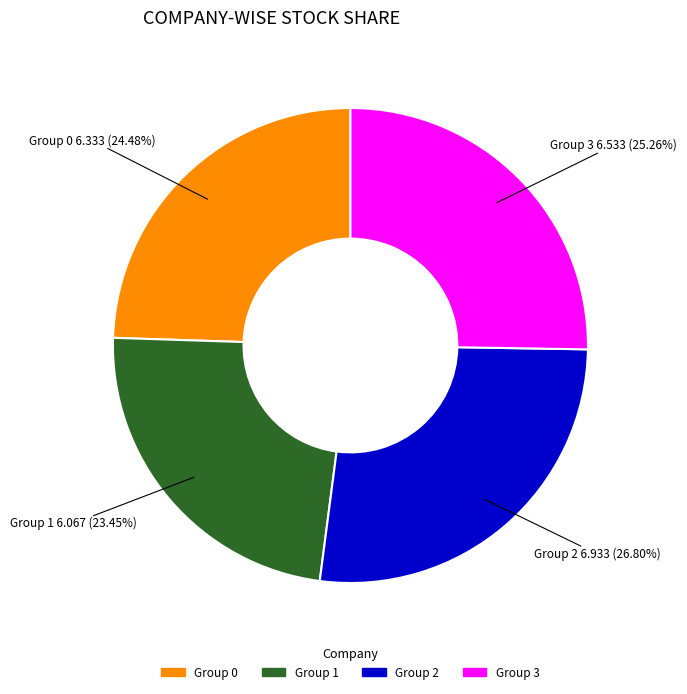

Is there any slice that represents more than half of the pie?

No